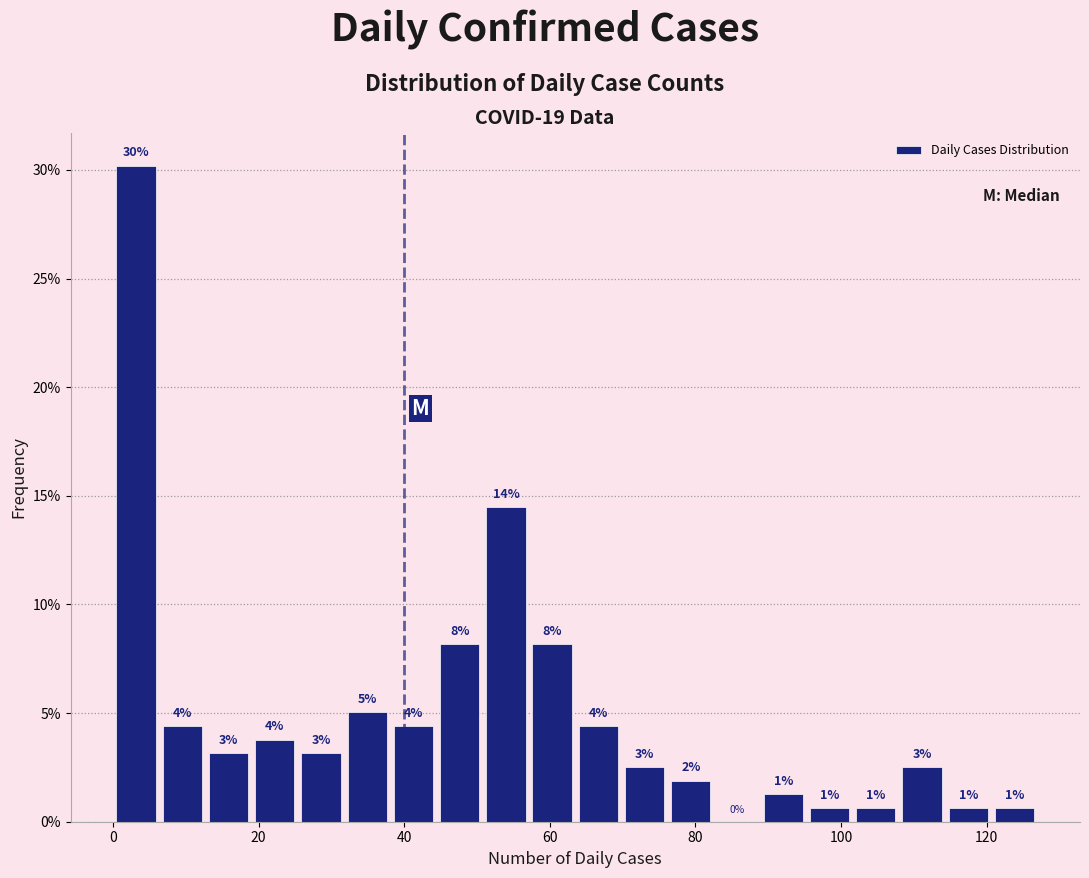

Around what value on the x-axis is the tallest bar? Give the approximate position of its centre, as read against the axis.

4